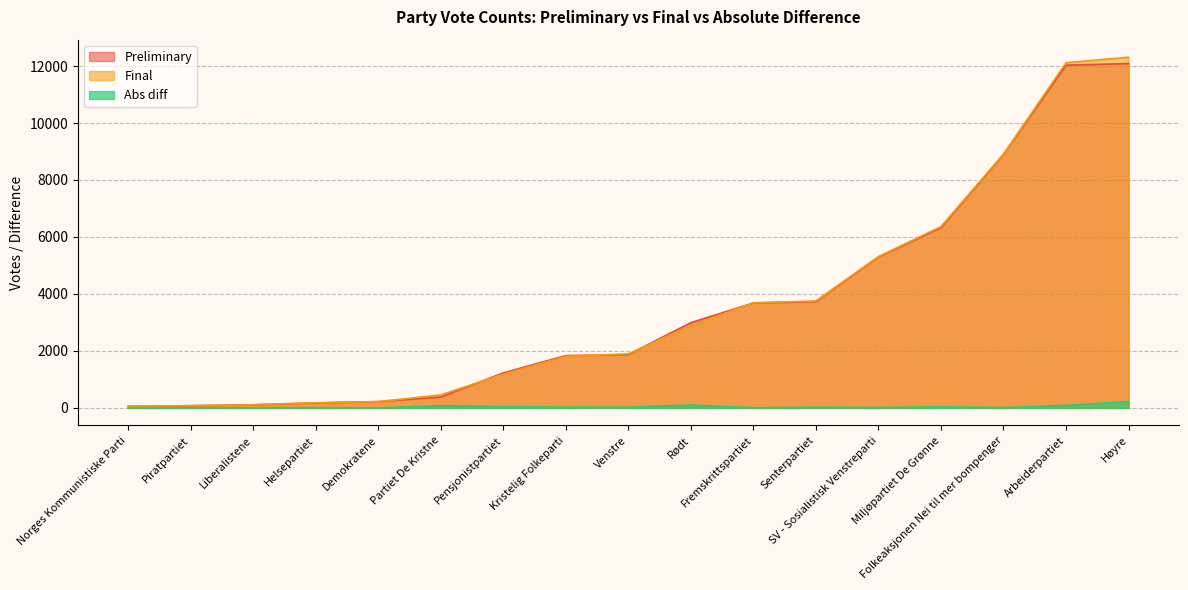

Which category has the highest value in the Abs diff series?

Høyre